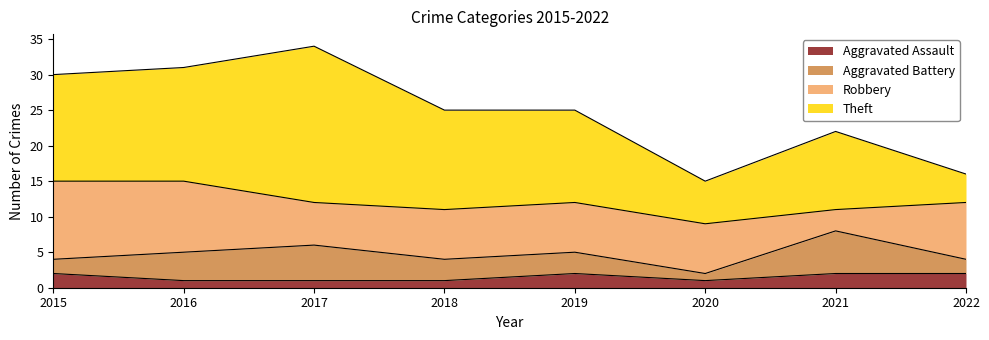

What is the maximum value for Aggravated Assault?

2